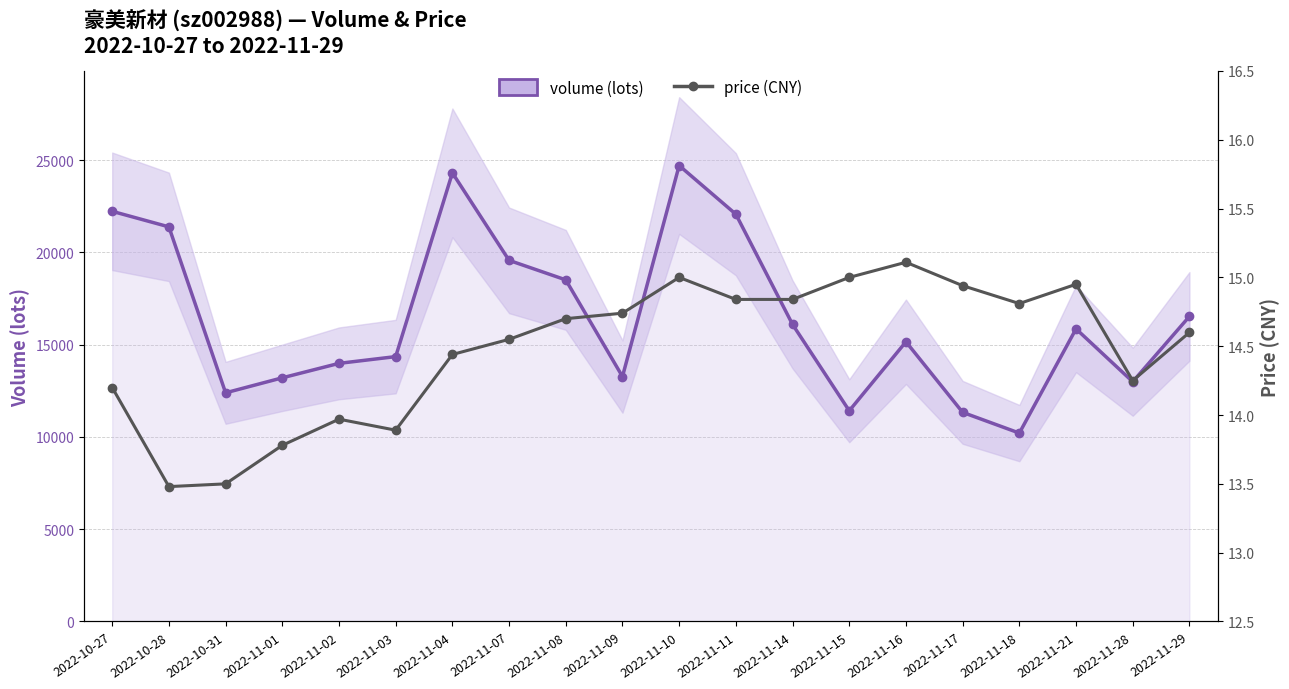

Reading left to right, list all the values displayed in this chart.

volume: 22227.0	21385.0	12392.0	13205.0	13988.0	14354.0	24312.0	19570.0	18512.0	13272.0	24708.0	22070.0	16097.0	11419.0	15158.0	11333.0	10210.0	15858.0	12993.0	16533.0
price: 14.2	13.5	13.5	13.8	14.0	13.9	14.4	14.6	14.7	14.7	15.0	14.8	14.8	15.0	15.1	14.9	14.8	14.9	14.2	14.6